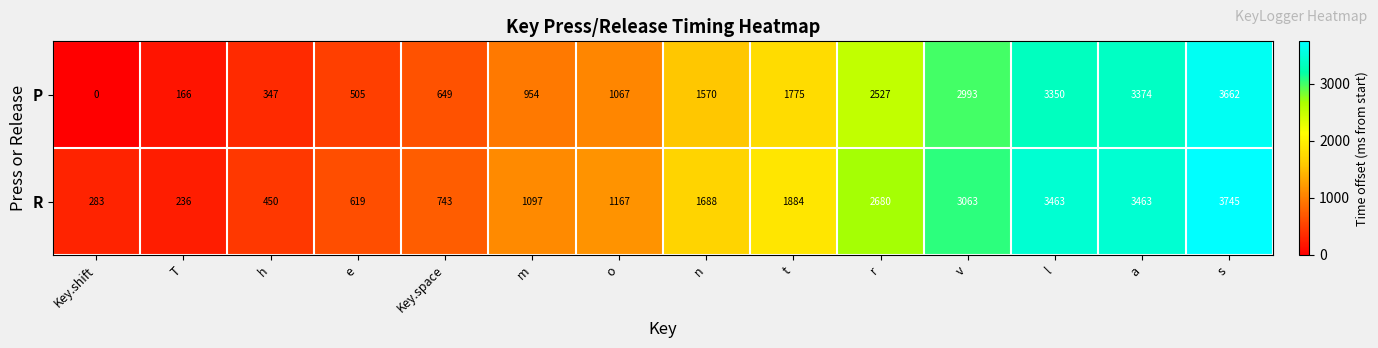

Which series changed the most between T and r?

R